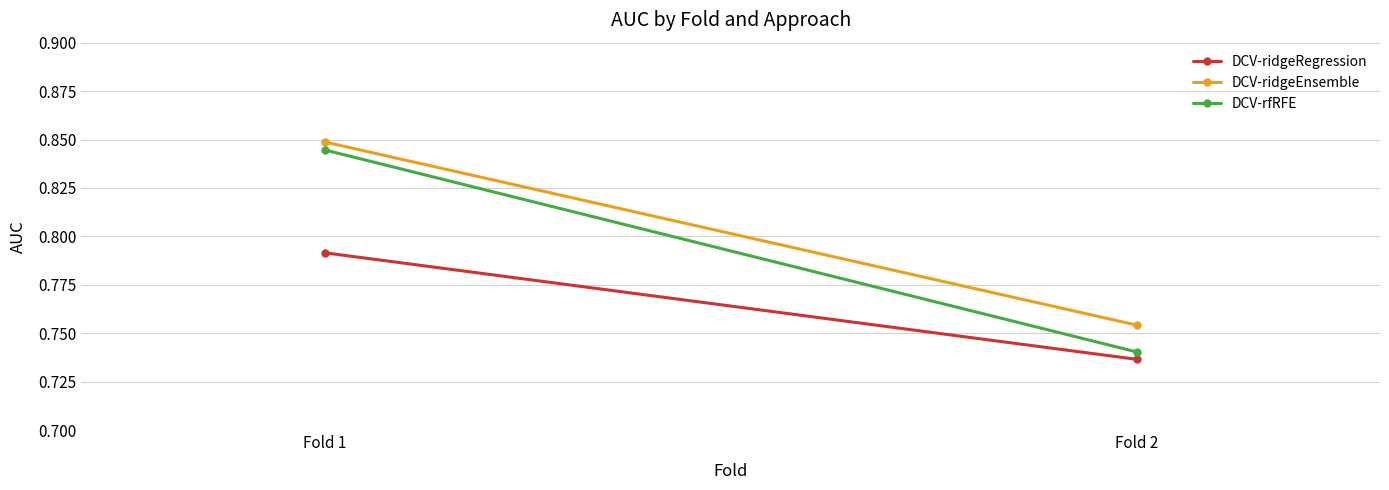

What is the sum of the DCV-ridgeRegression values at Fold 2 and Fold 1?

1.5